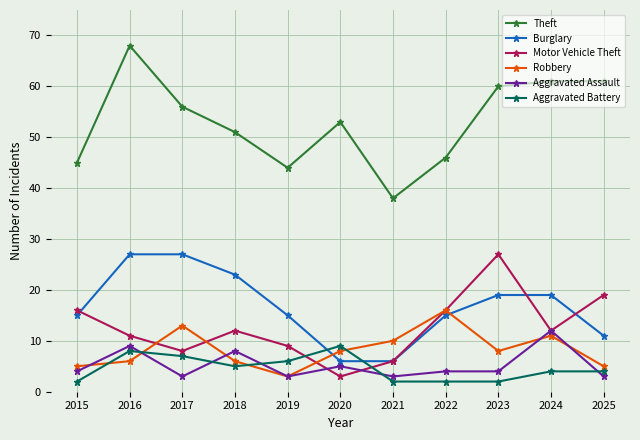

What is the difference between the Motor Vehicle Theft values at 2018 and 2023?

15